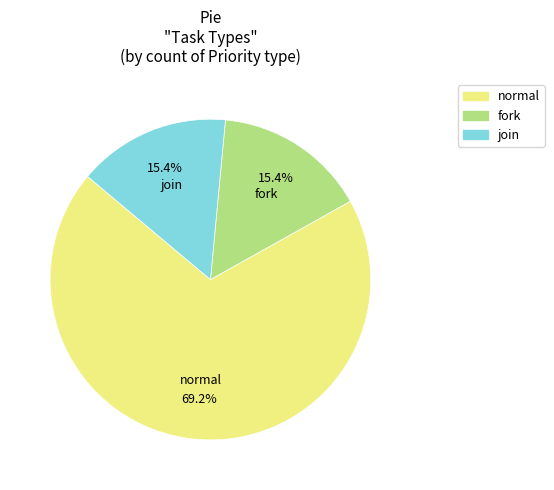

How much of the chart is everything except fork?

84.6%